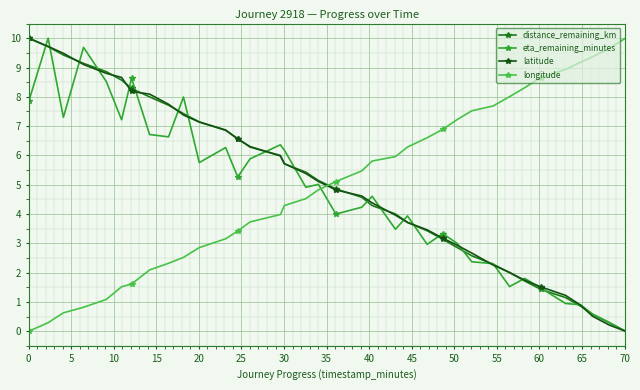

What is the greatest value displayed?

10.0